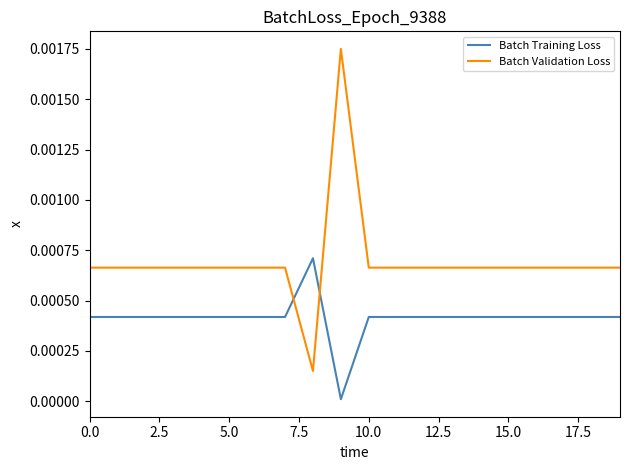

Which series has the largest total across all categories?

Batch Validation Loss